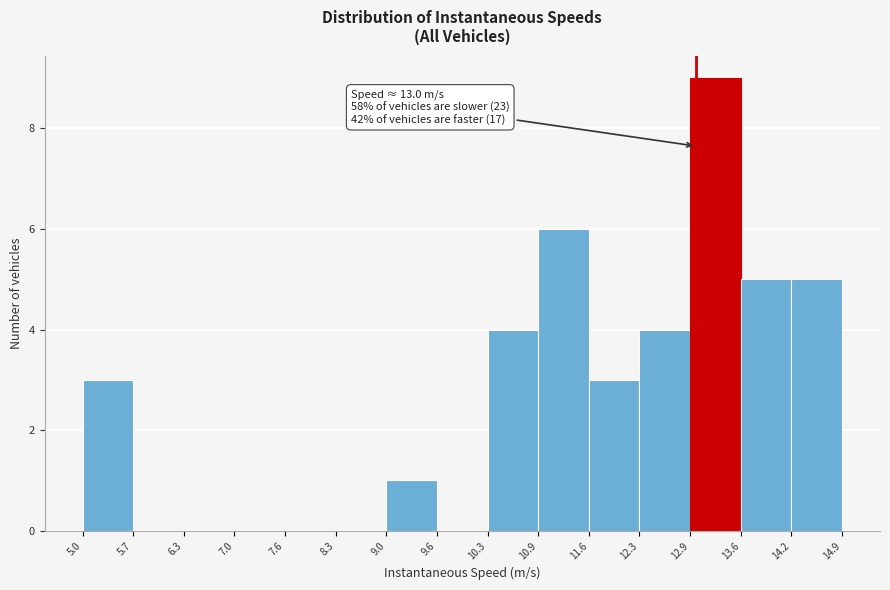

Which range on the x-axis has the tallest bar?

12.9 to 13.6